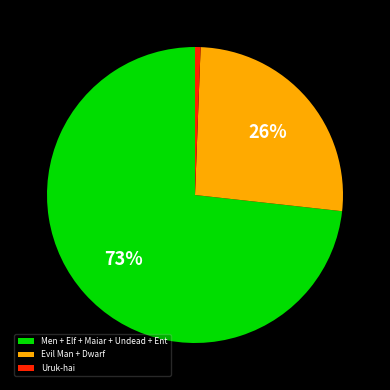

Is it true that Uruk-hai is 12% of the pie?

False